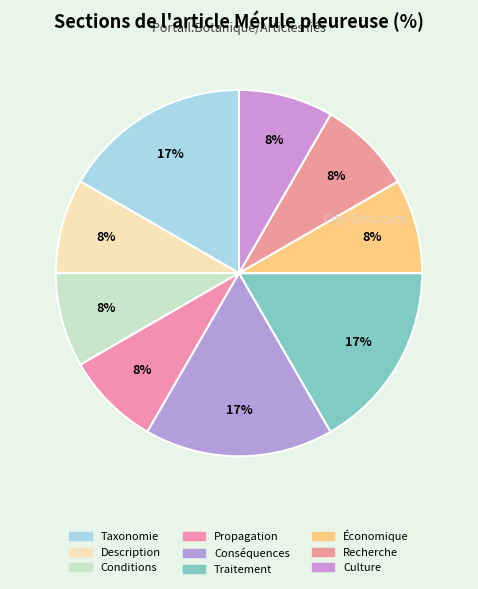

What is the smallest slice in the pie chart?

Description